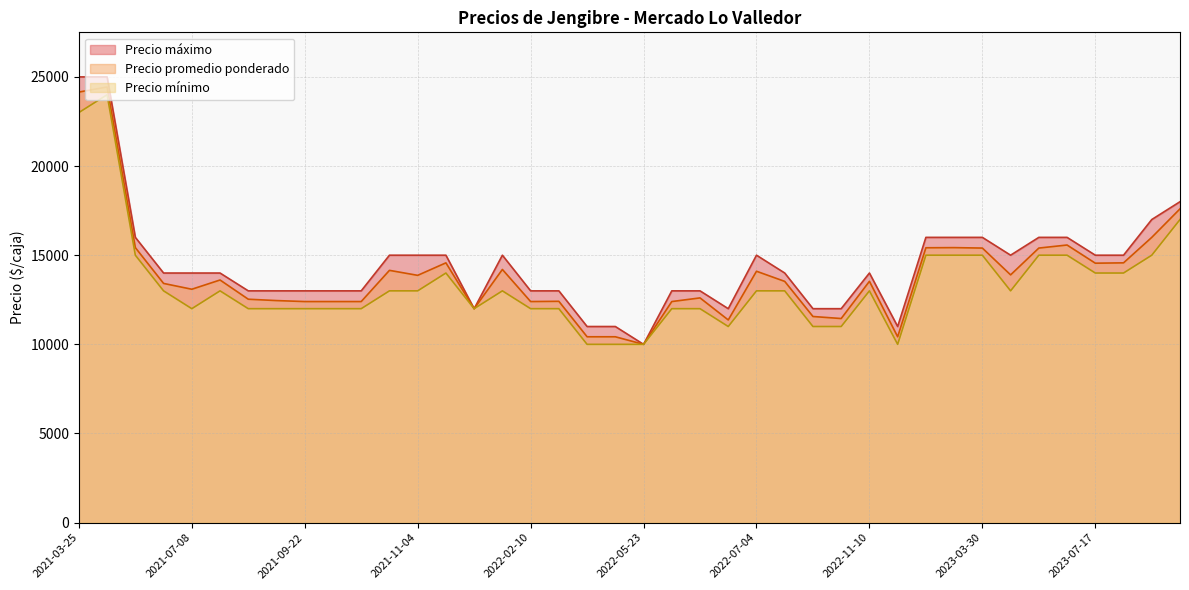

What is the average value of the Precio maximo series?

14475